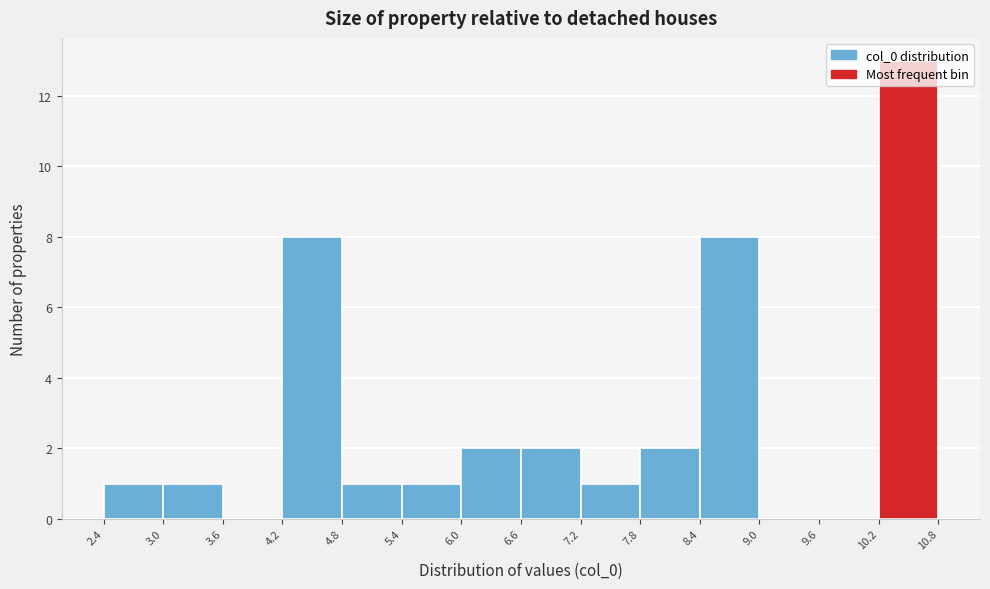

What is the height of the bar covering 5.4 to 6.0 on the x-axis? The values are not printed on the chart, so give them approximately, as read against the axis.

1